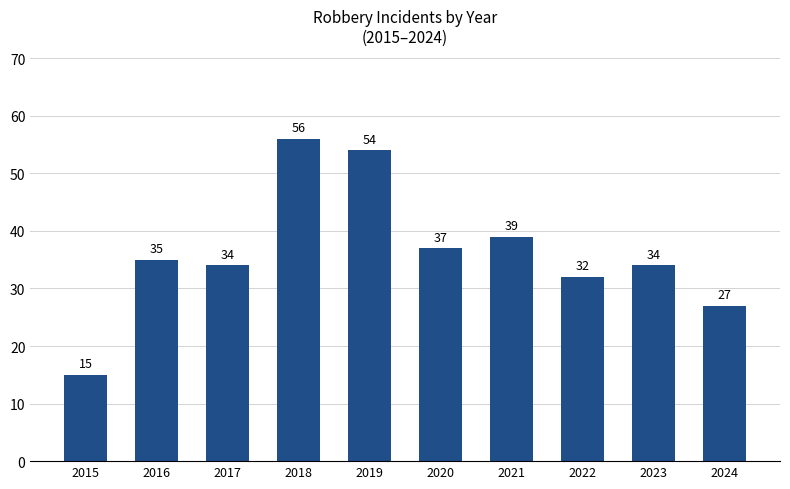

What value does the data have at 2022?

32